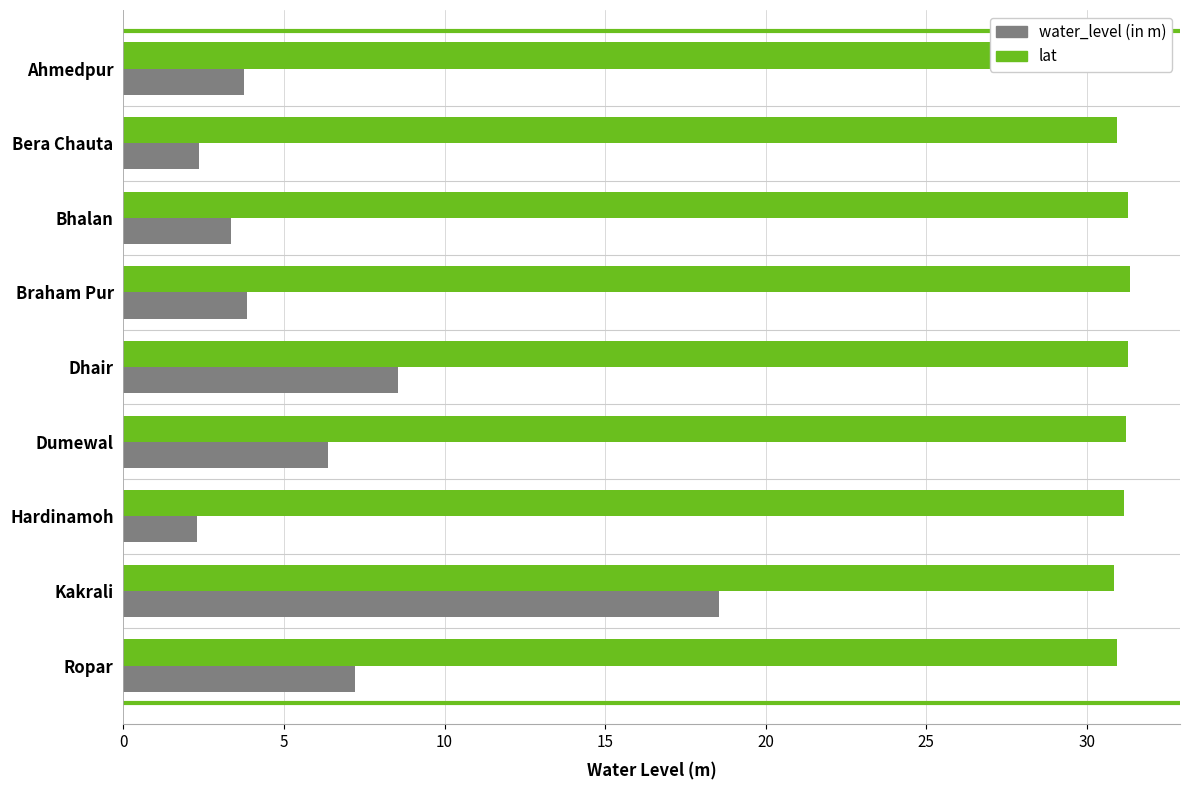

What is the spread (max minus min) of values at Bera Chauta?

28.6